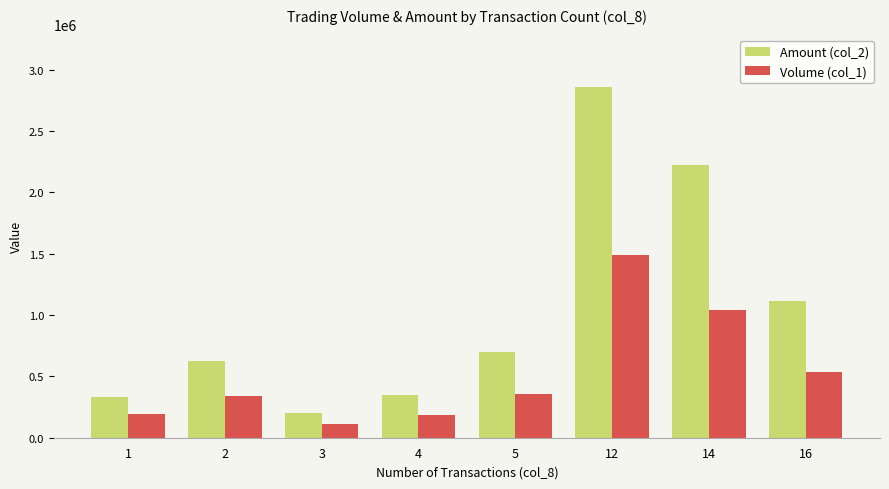

What is the value of the Volume (col_1) bar at the 5th from the left?

355000